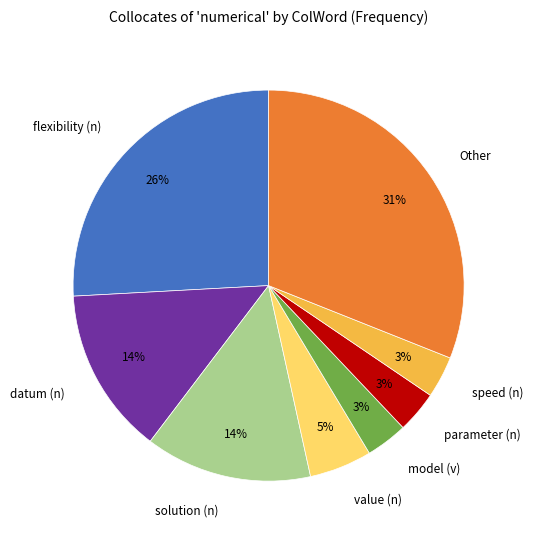

What is the ratio of the value at speed (n) to the value at Other?

0.1